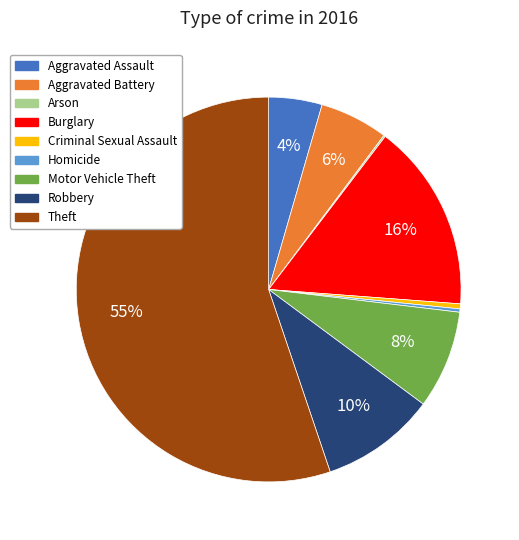

Approximately how many times larger is the value at Robbery compared to Motor Vehicle Theft?

1.2